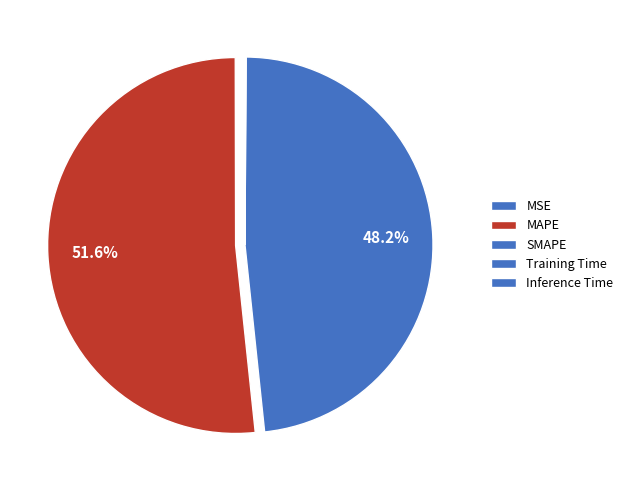

What percentage is NOT represented by MAPE?

48.4%